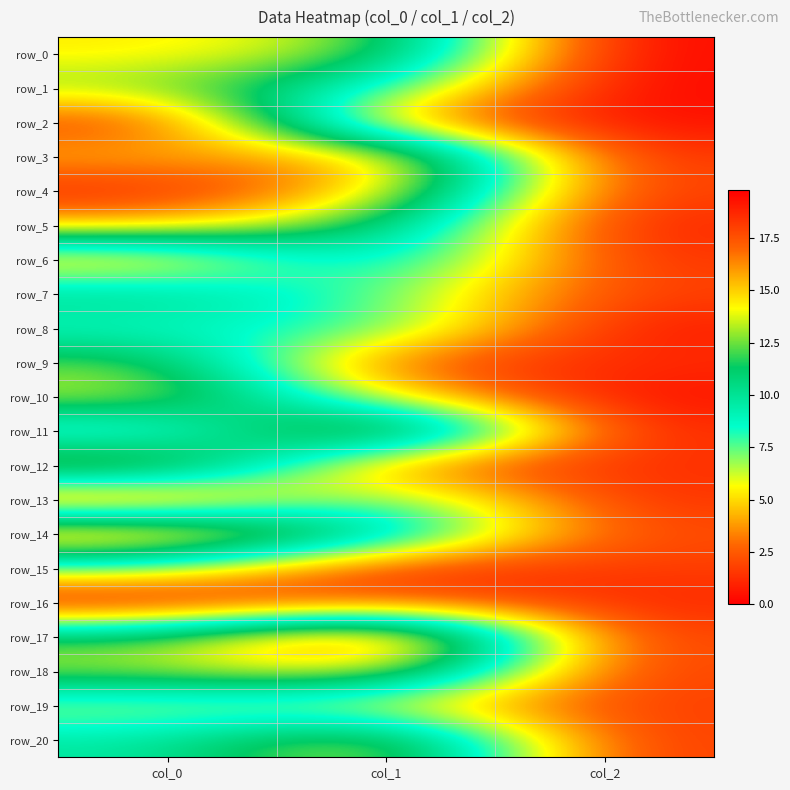

The value of row_12 at col_2 is 1.3. True or false?

True